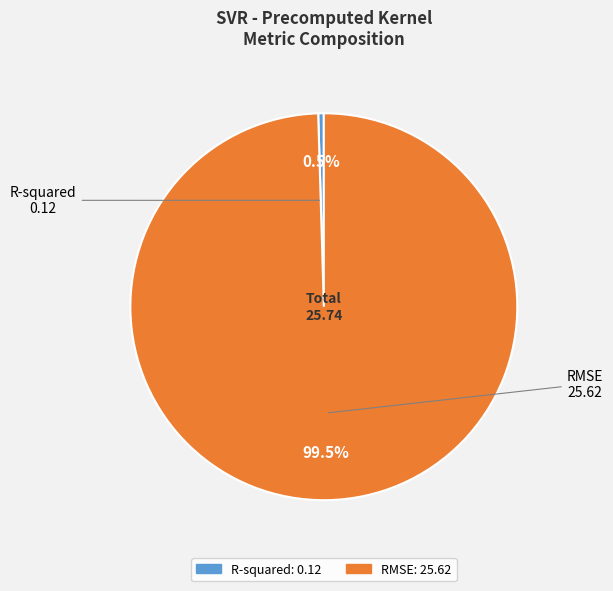

Is the sum of RMSE and R-squared greater than half?

Yes